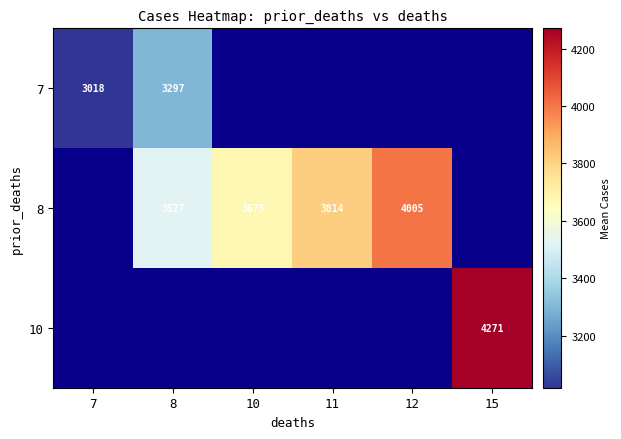

At how many categories does at least one series exceed 3610?

4